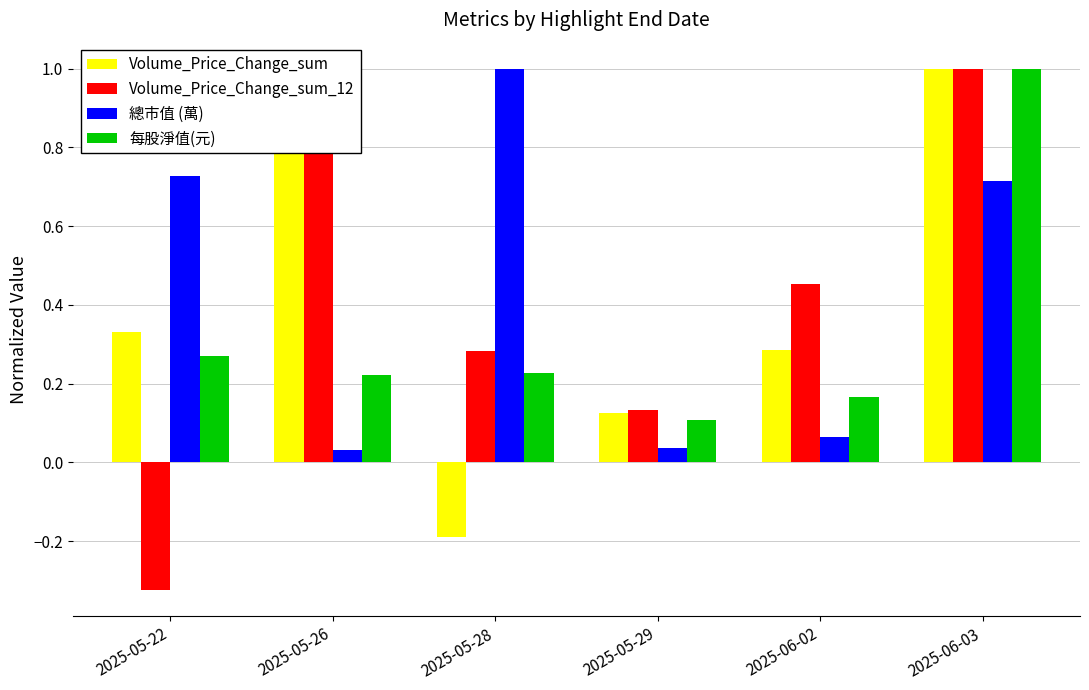

Which series changed the most between 2025-05-22 and 2025-06-02?

Volume_Price_Change_sum_12